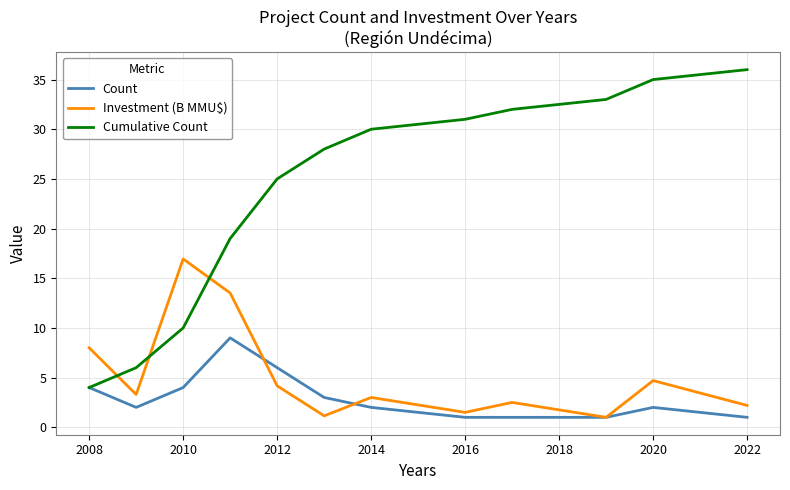

Which series has the widest spread of values?

Cumulative Count